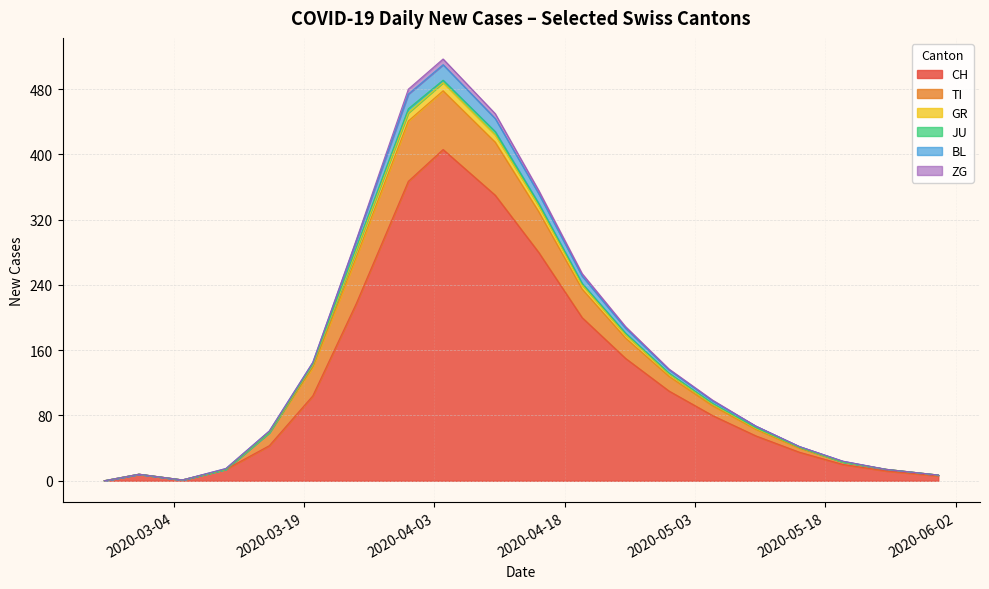

True or false: TI and BL intersect in this chart.

False